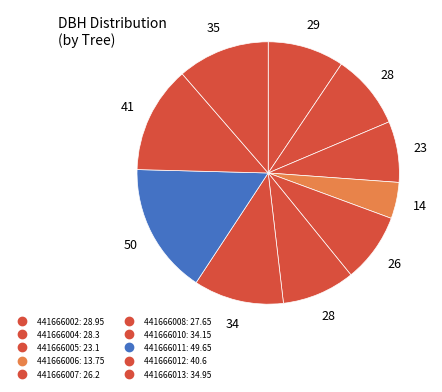

How many segments does this pie chart have?

10